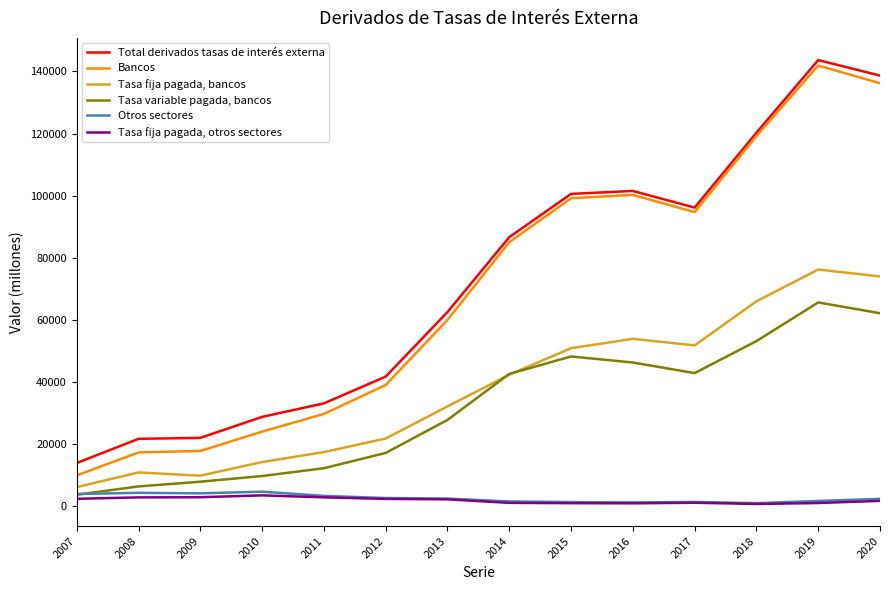

At which category does Tasa variable pagada, bancos reach its first local peak?

2015